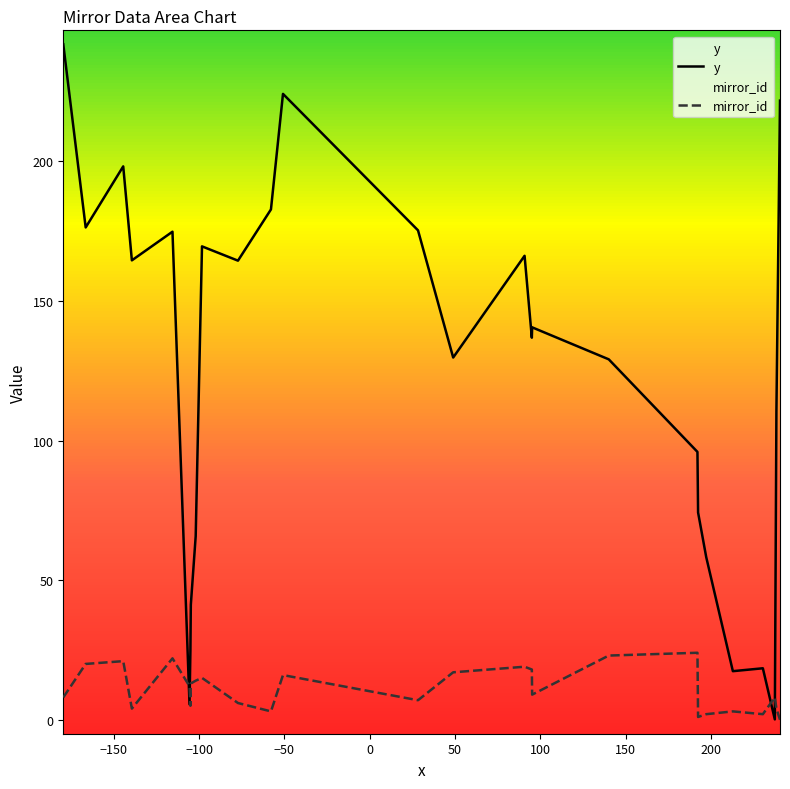

Which series has the largest total across all categories?

y